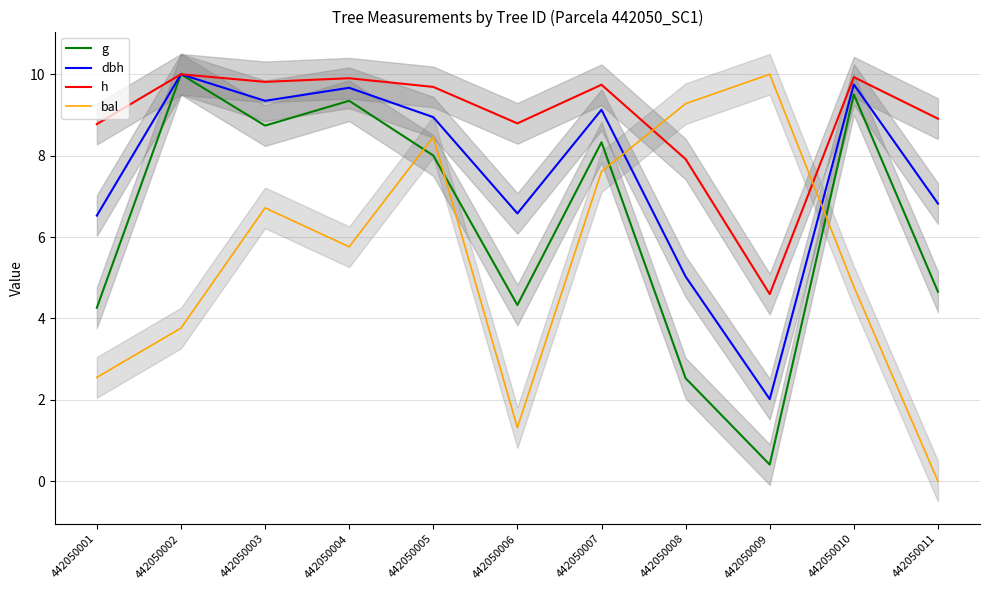

The value of dbh at 442050010 is 5.0. True or false?

False